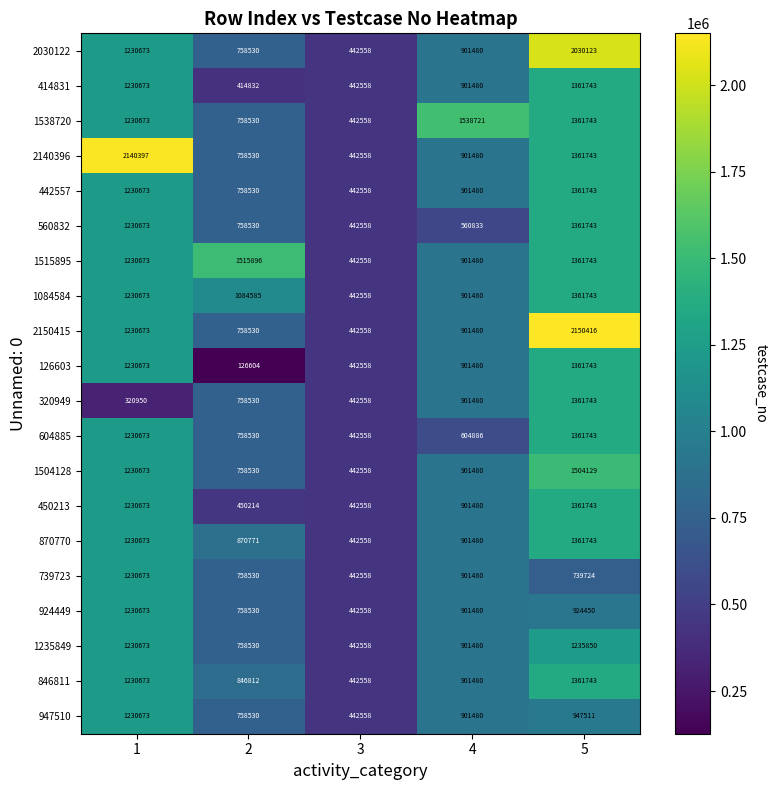

List the labels in order of 947510 value, smallest first.

3, 2, 4, 5, 1